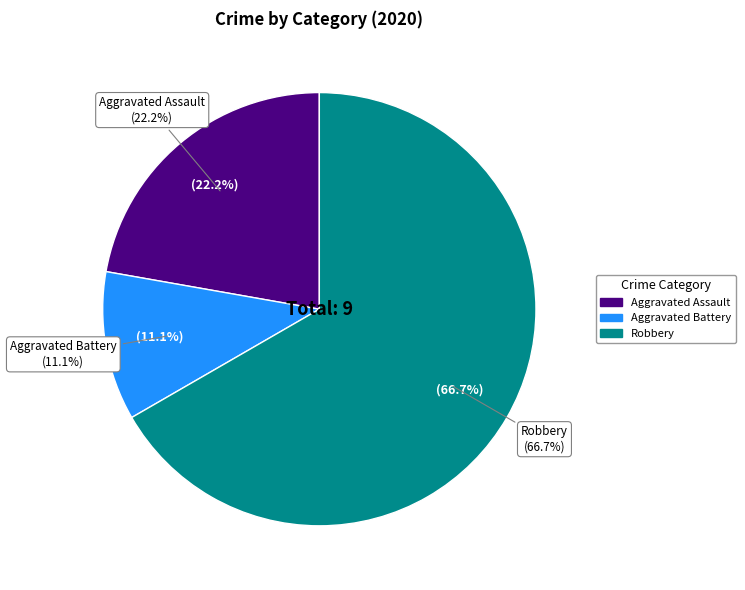

What is the change in value from Aggravated Battery to Robbery?

+5